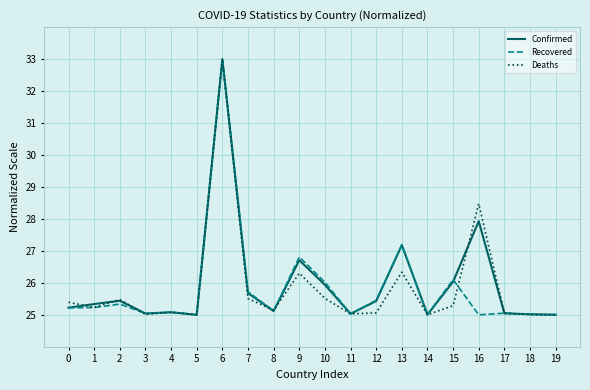

The Recovered series shows 37.9 at 7. True or false?

False